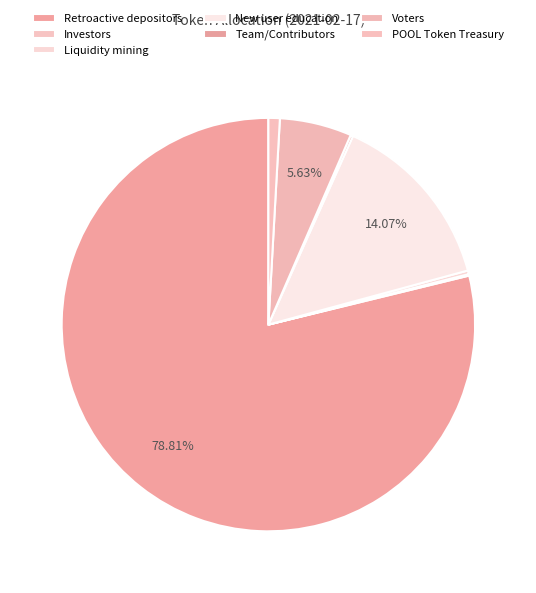

Is it true that New user education is 27% of the pie?

False